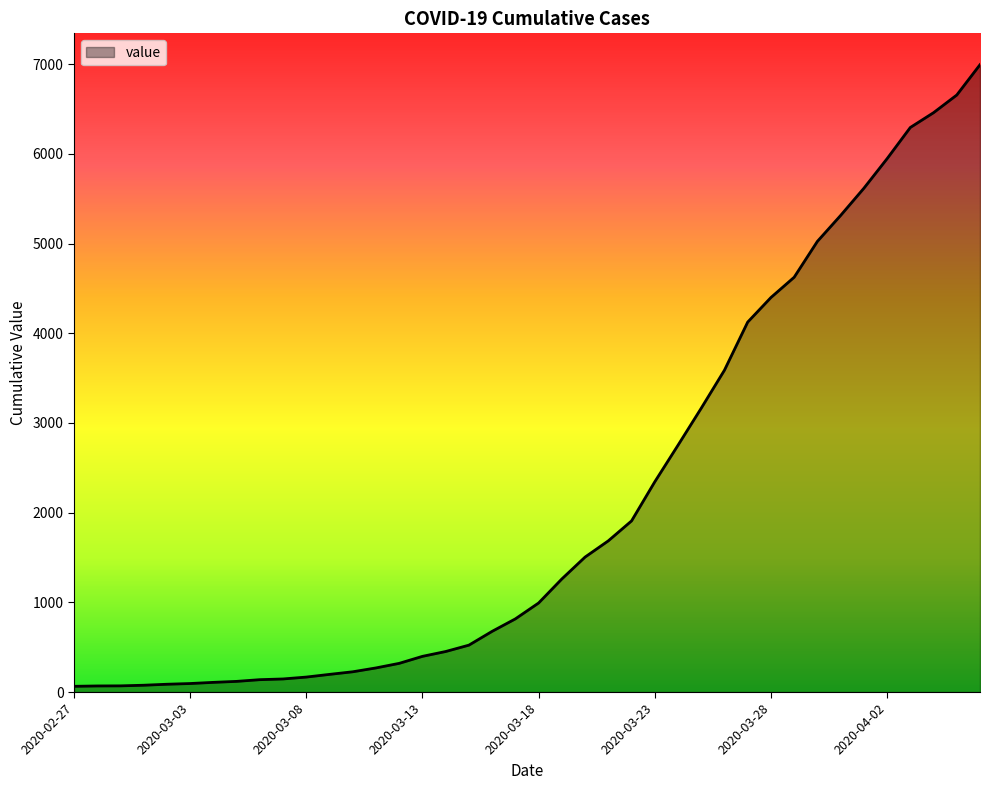

What is the difference between the second highest and second lowest values?

6589